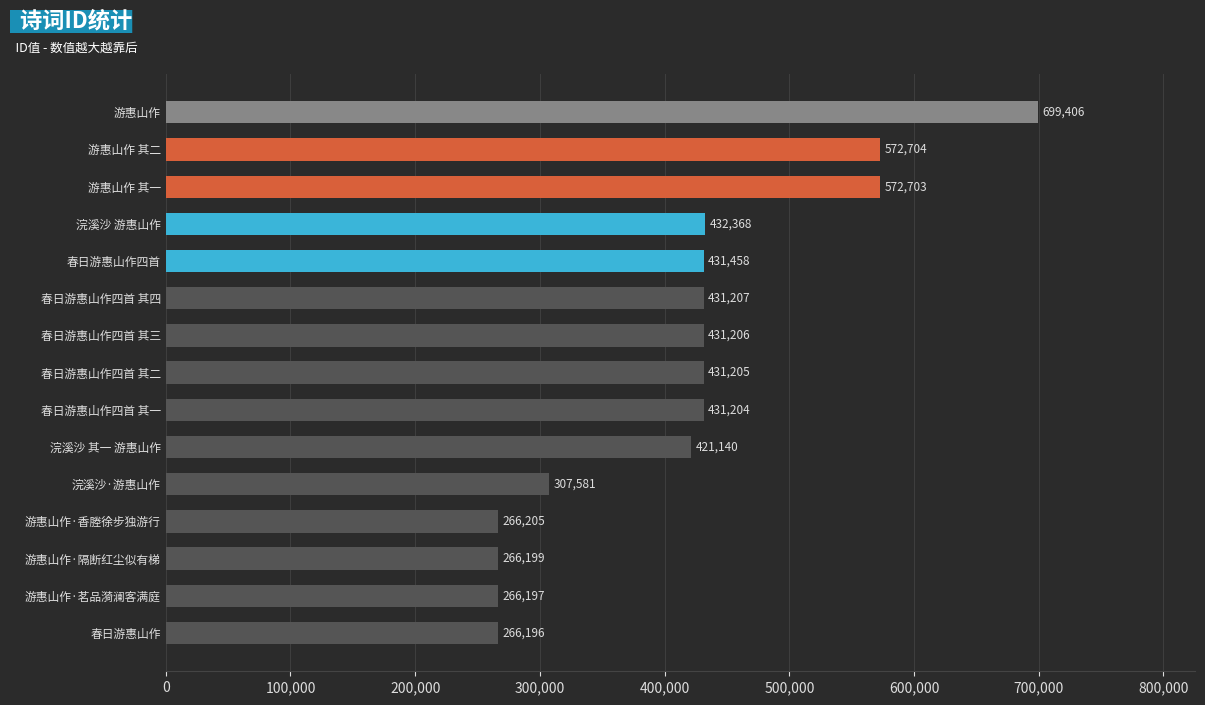

Rank the categories by value from lowest to highest.

春日游惠山作, 游惠山作·茗品漪澜客满庭, 游惠山作·隔断红尘似有梯, 游惠山作·香塍徐步独游行, 浣溪沙·游惠山作, 浣溪沙 其一 游惠山作, 春日游惠山作四首 其一, 春日游惠山作四首 其二, 春日游惠山作四首 其三, 春日游惠山作四首 其四, 春日游惠山作四首, 浣溪沙 游惠山作, 游惠山作 其一, 游惠山作 其二, 游惠山作